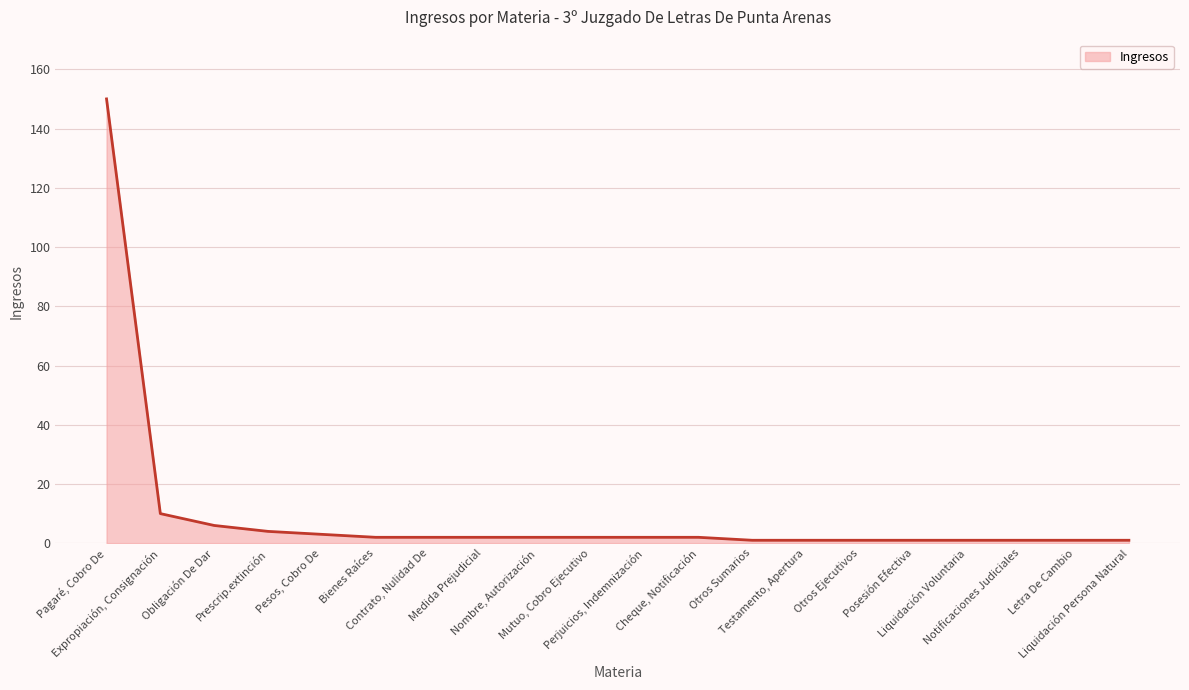

What is the difference between the maximum and minimum values?

149